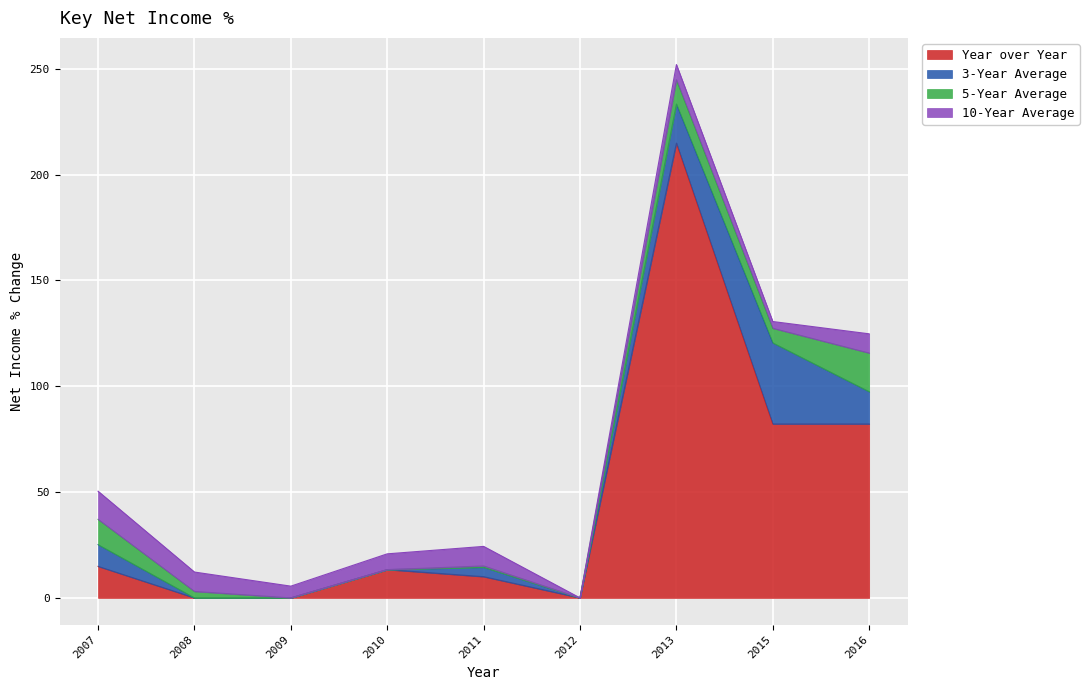

What is the value of the 3-Year Average point at the 2nd from the left?

-1.8